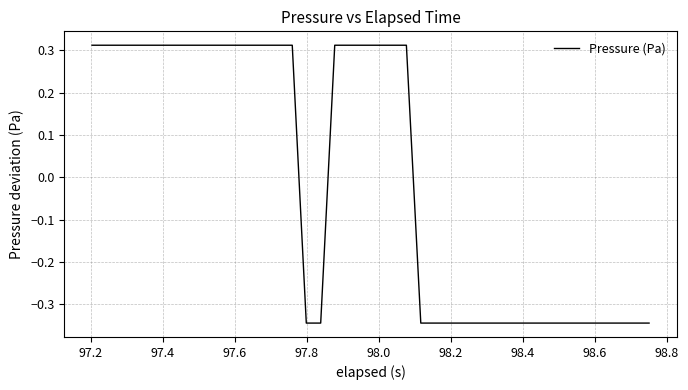

What is the difference between the maximum and minimum values?

0.7